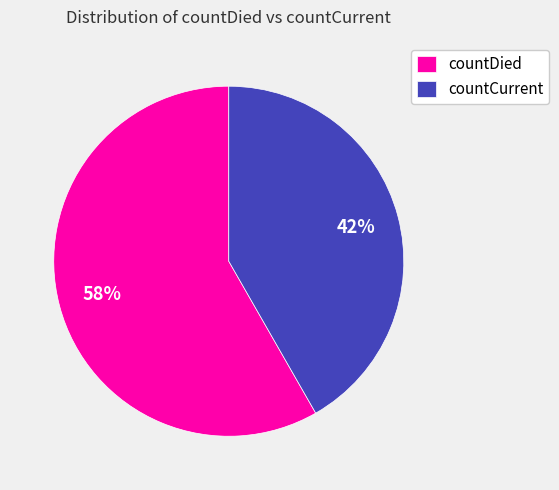

Which slice represents more than half of the pie?

countDied